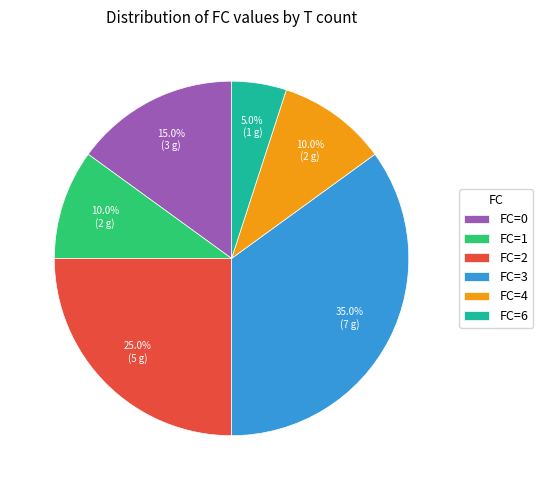

How many slices are in this pie chart?

6